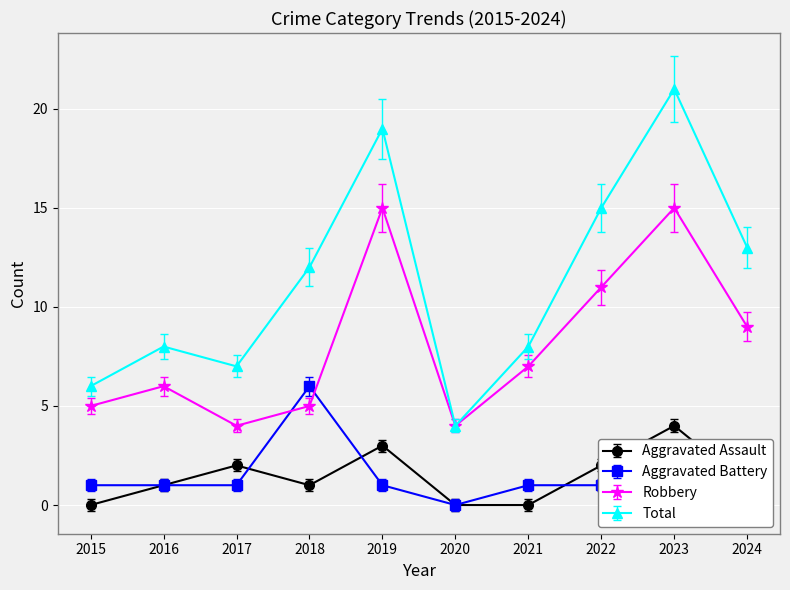

At how many categories does at least one series exceed 18?

2